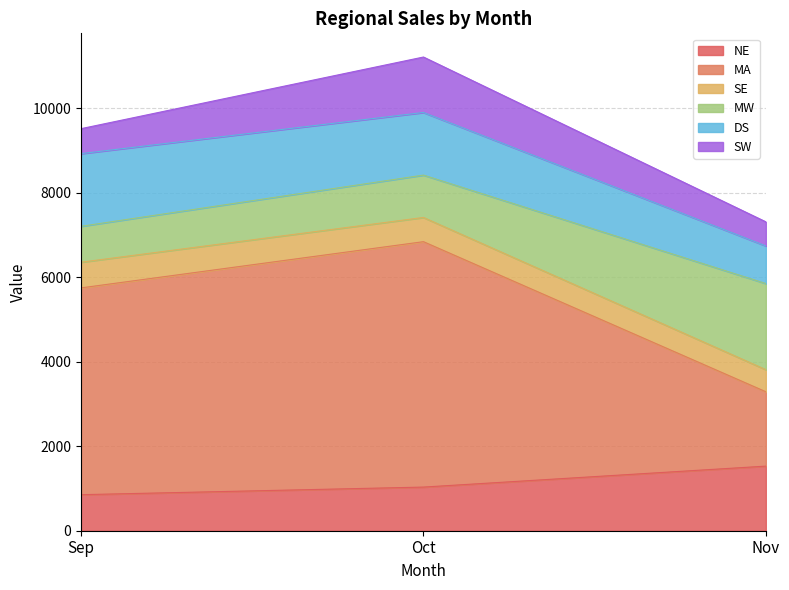

What is the sum of the SW values at Sep and Nov?

1161.7